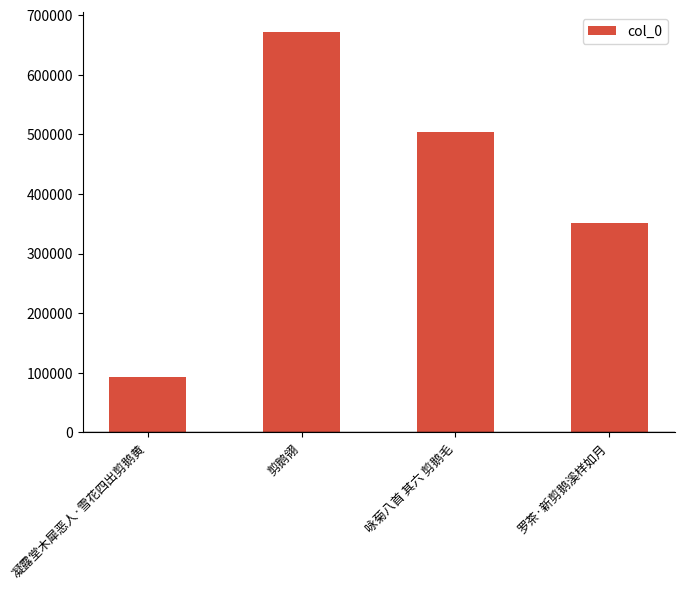

True or false: the data shows 152771 at 凝露堂木犀恶人·雪花四出剪鹅黄.

False